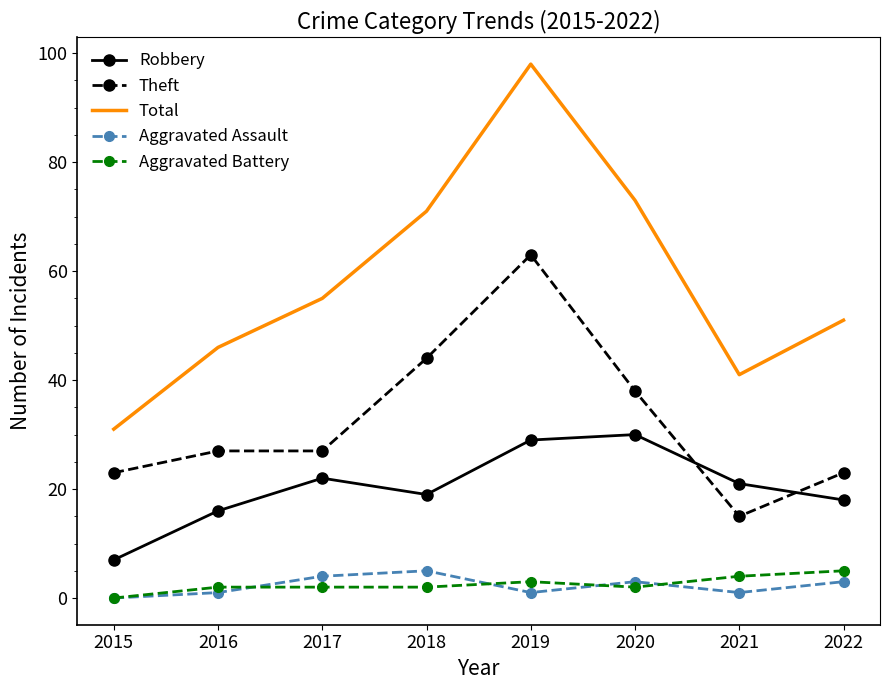

True or false: Total has a value of 55 at 2017.

True